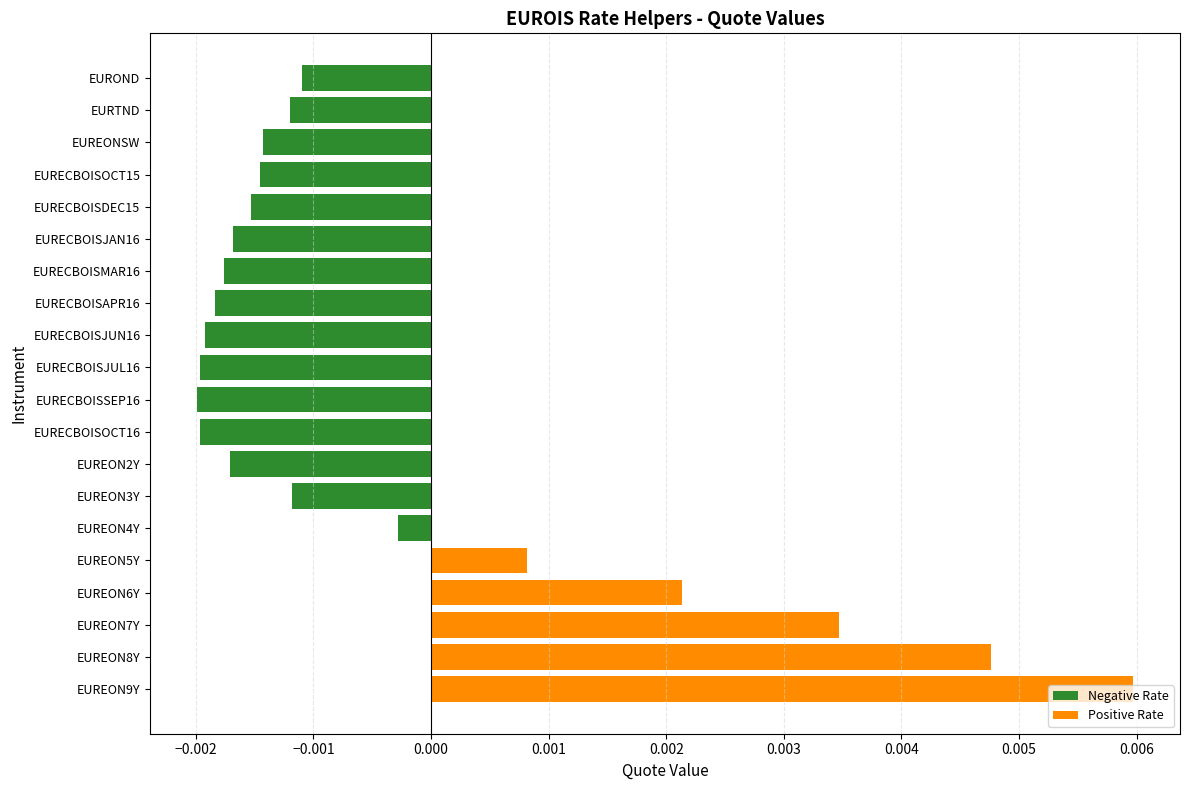

At EUREON9Y, list the series in order from largest to smallest.

Positive Rate, Negative Rate